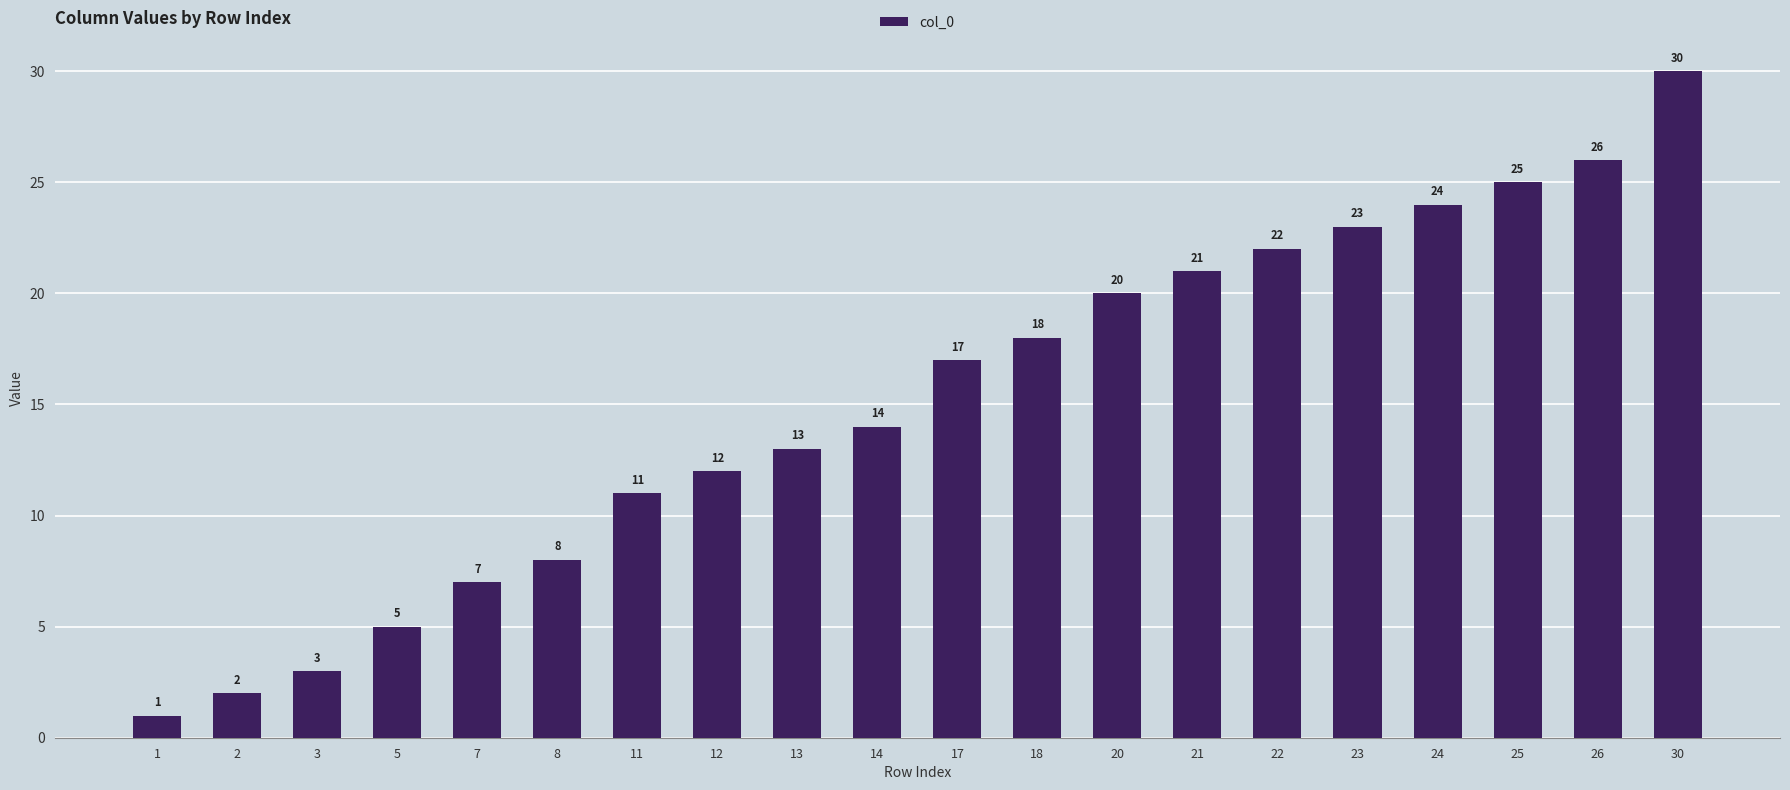

At which label is the value closest to 15?

14